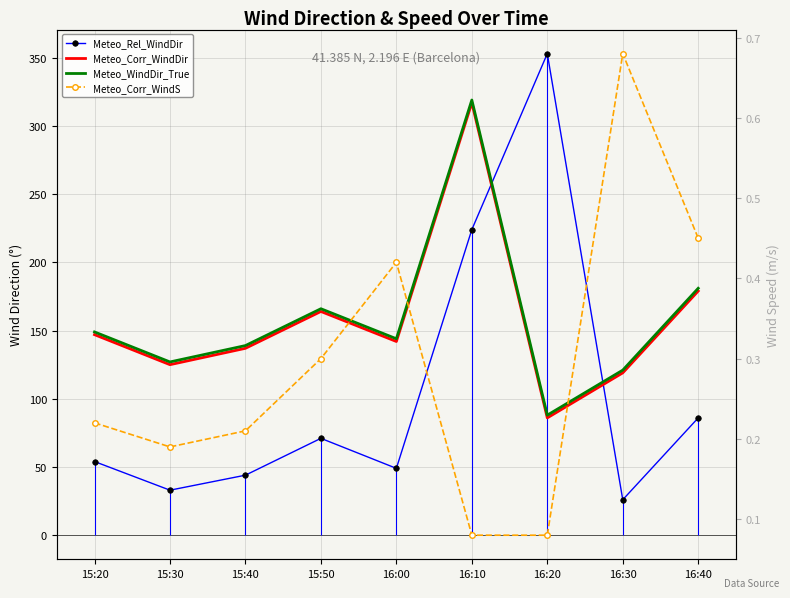

At which category does Meteo_Rel_WindDir reach its first local peak?

15:50